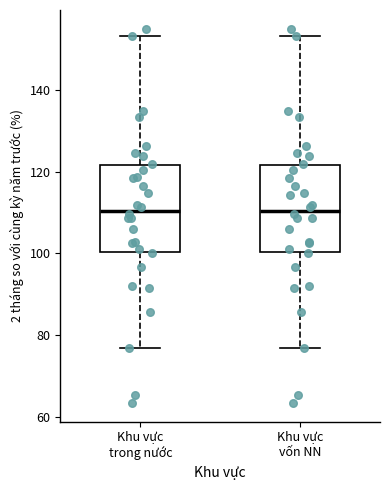

Where does the lower whisker of the box for Khu vực trong nước end on the y-axis? The values are not printed on the chart, so give them approximately, as read against the axis.

76